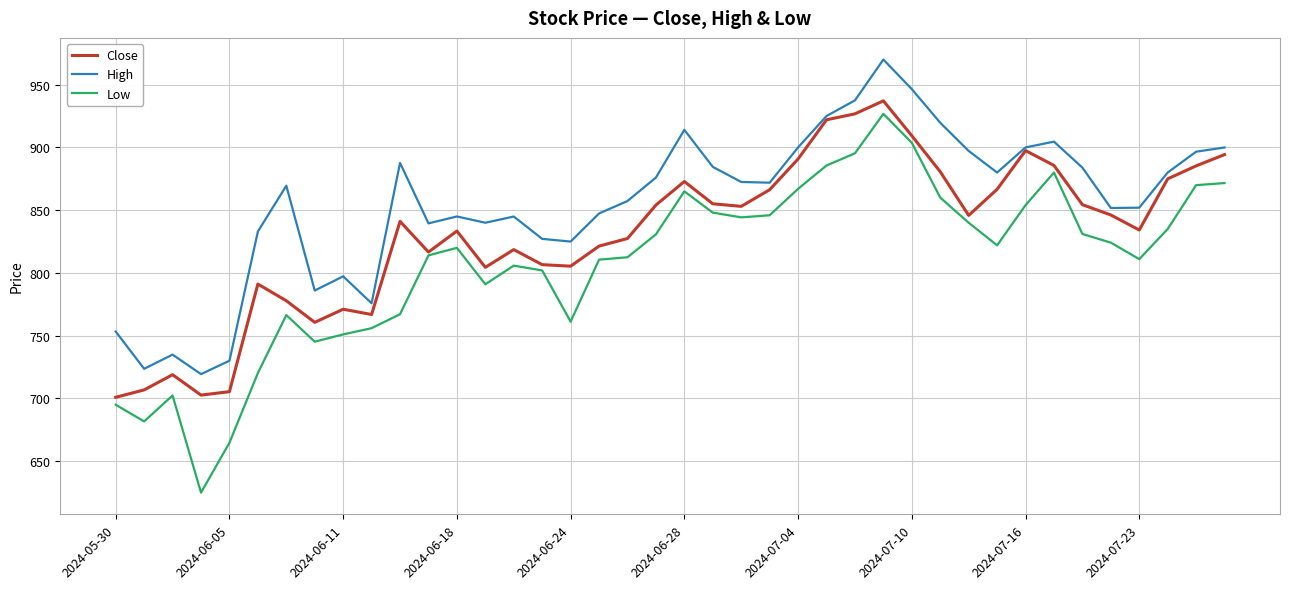

What is the greatest value displayed?

970.0